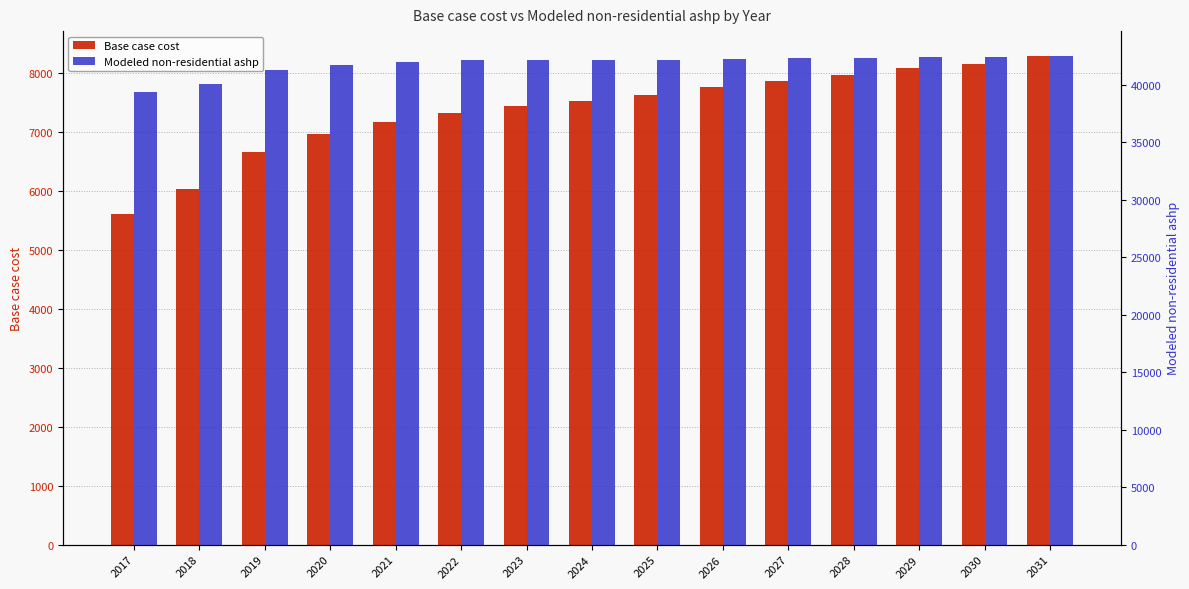

The value of Modeled non-residential ashp at 2030 is 42385.2. True or false?

True